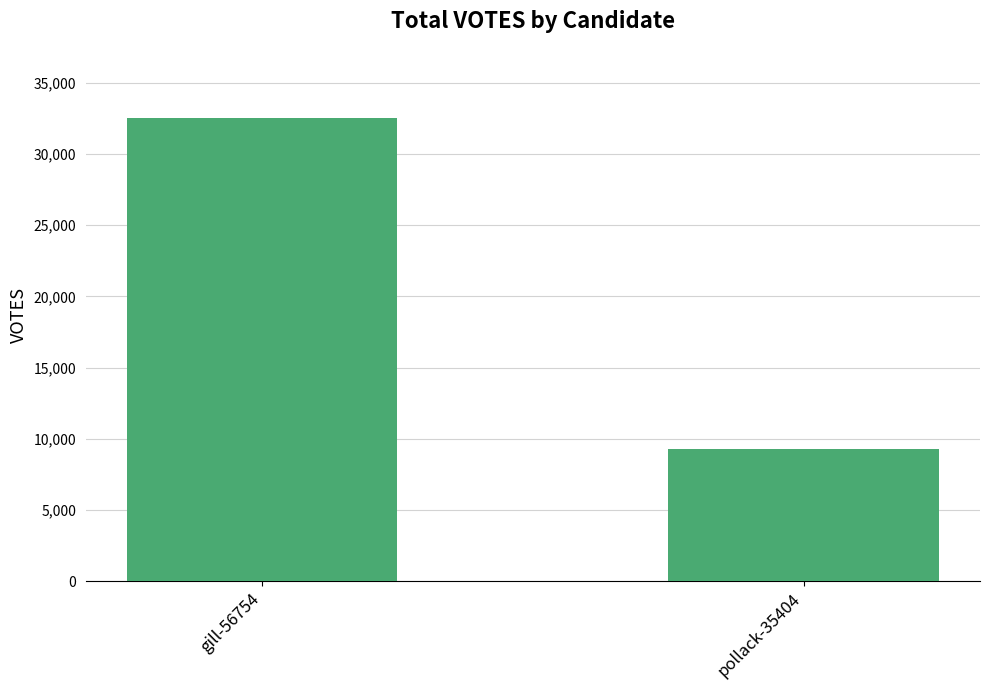

What is the sum of the values at gill-56754 and pollack-35404?

41806